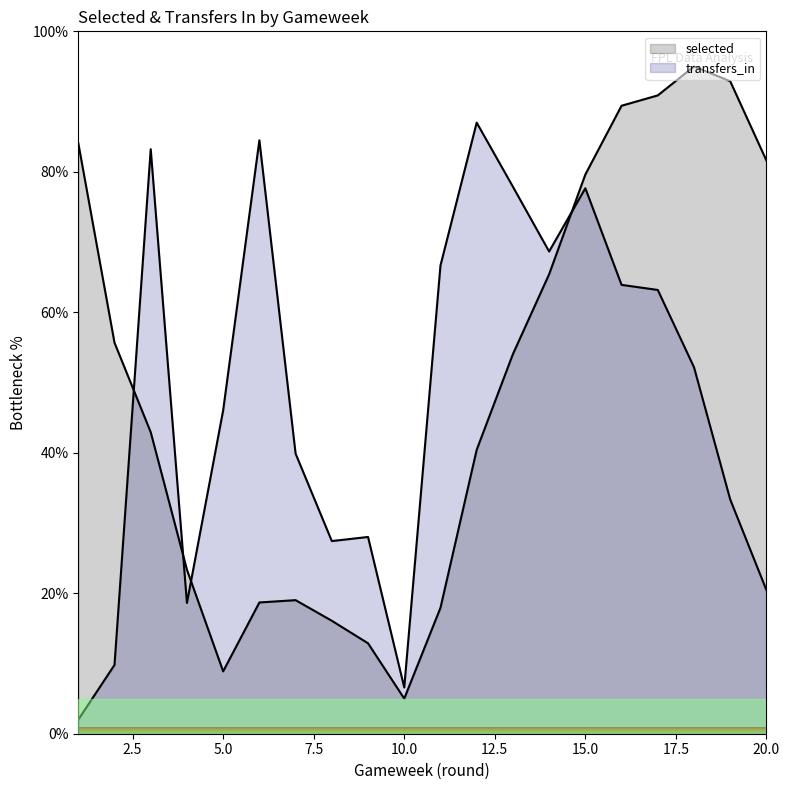

Reading left to right, what are all the values shown in this chart?

selected: 1=84.1	2=55.7	3=42.9	4=23.4	5=8.9	6=18.7	7=19.0	8=16.1	9=12.9	10=5.0	11=17.9	12=40.4	13=54.0	14=65.4	15=79.6	16=89.4	17=90.9	18=95.0	19=92.9	20=81.6
transfers_in: 1=2.0	2=9.8	3=83.2	4=18.6	5=46.0	6=84.5	7=39.9	8=27.4	9=28.0	10=6.6	11=66.7	12=87.0	13=77.9	14=68.7	15=77.7	16=63.9	17=63.2	18=52.2	19=33.4	20=20.4